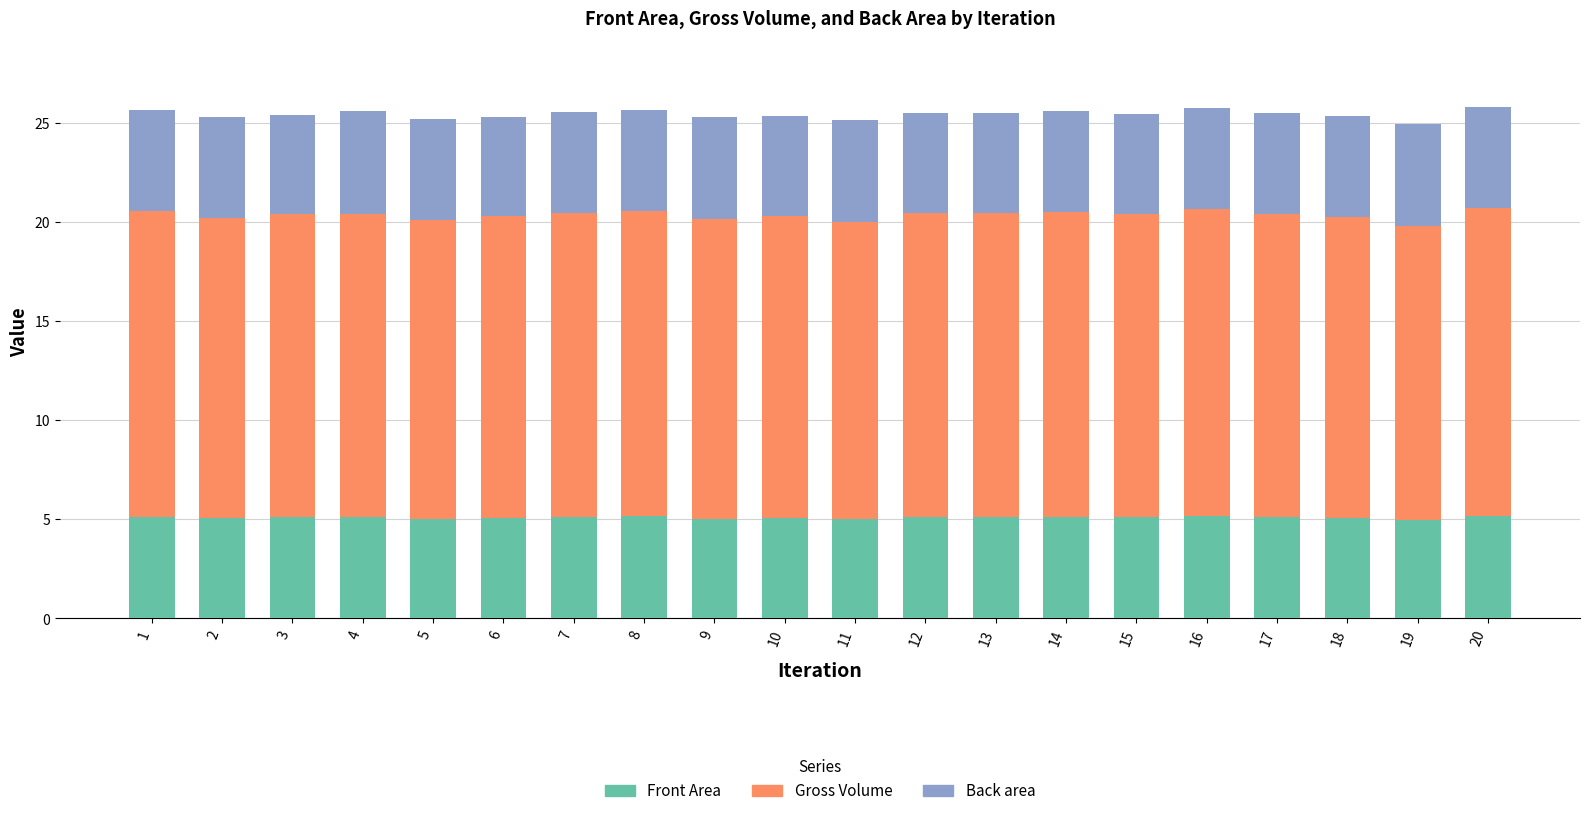

What is the total value across all series at 19?

25.0